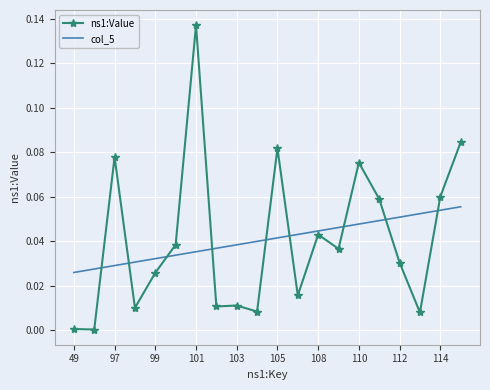

Which series has the widest spread of values?

ns1:Value